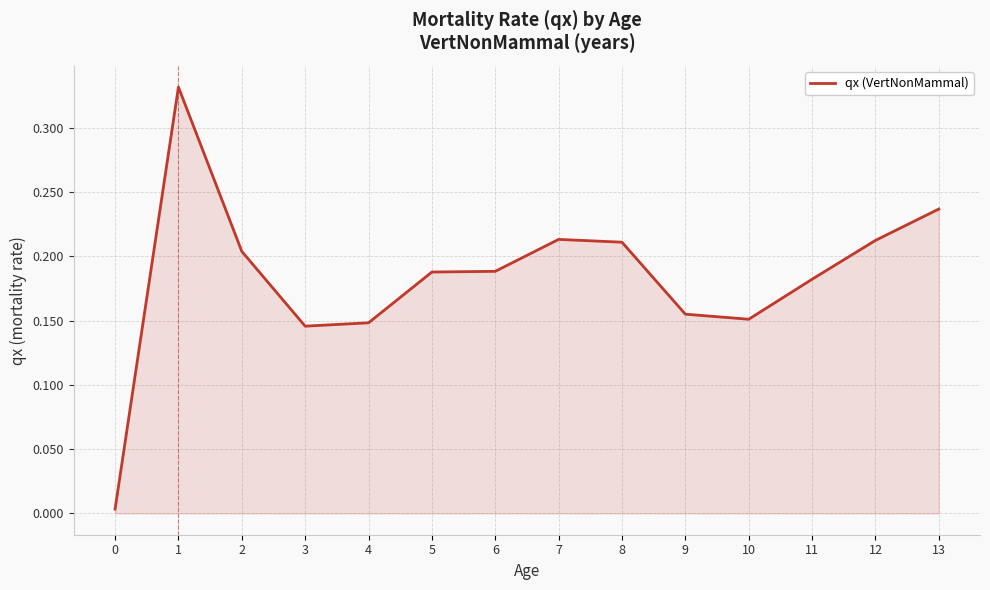

The value at 7 is 0.1. True or false?

False